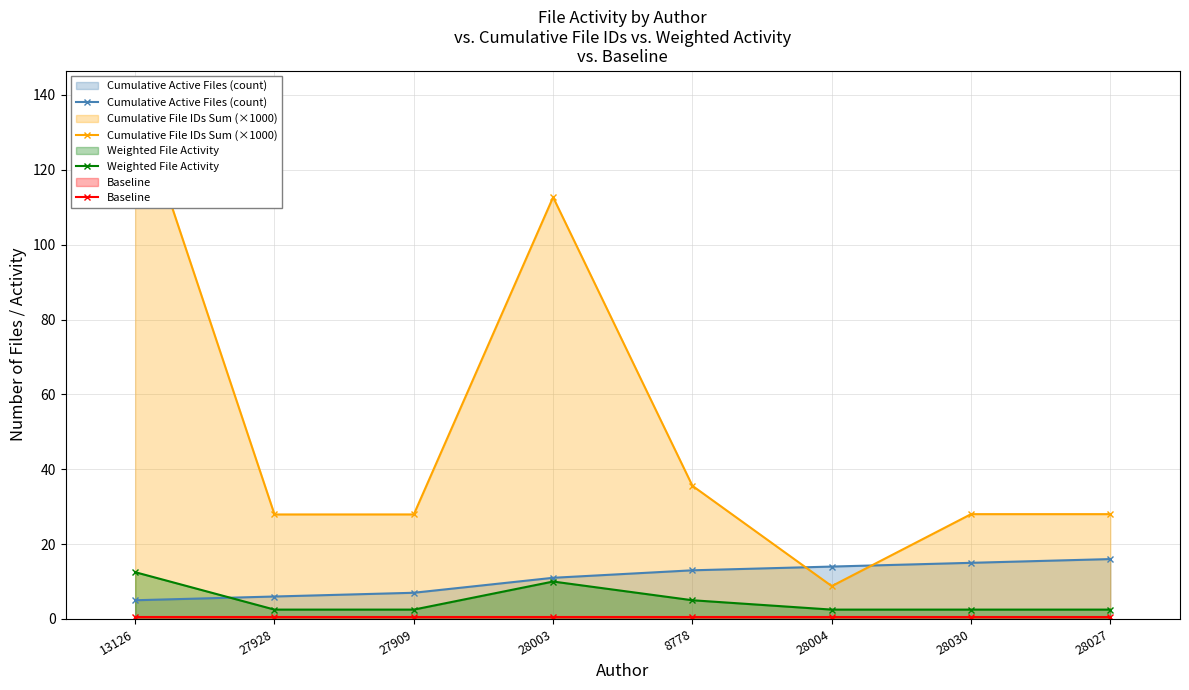

Reading right to left, what are all the values shown in this chart?

Cumulative Active Files (count): 28027=16.0	28030=15.0	28004=14.0	8778=13.0	28003=11.0	27909=7.0	27928=6.0	13126=5.0
Cumulative File IDs Sum (×1000): 28027=28.0	28030=28.0	28004=8.8	8778=35.6	28003=112.7	27909=27.9	27928=27.9	13126=139.5
Weighted File Activity: 28027=2.5	28030=2.5	28004=2.5	8778=5.0	28003=10.0	27909=2.5	27928=2.5	13126=12.5
Baseline: 28027=0.5	28030=0.5	28004=0.5	8778=0.5	28003=0.5	27909=0.5	27928=0.5	13126=0.5